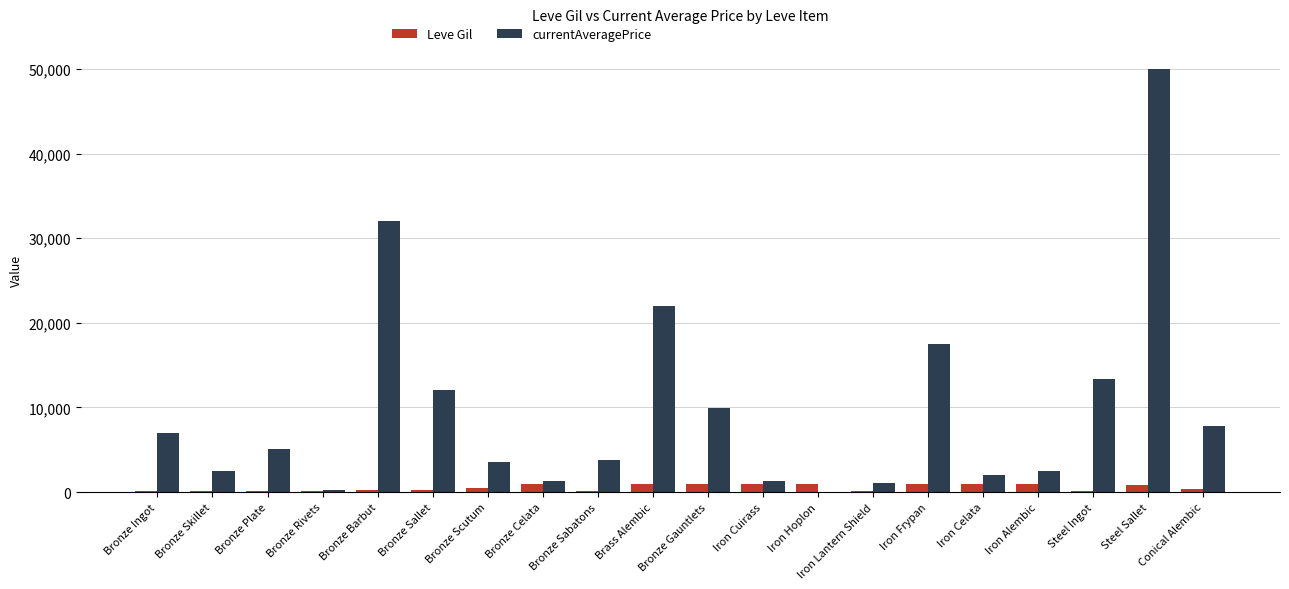

At which category does the chart reach its peak across all series?

Steel Sallet